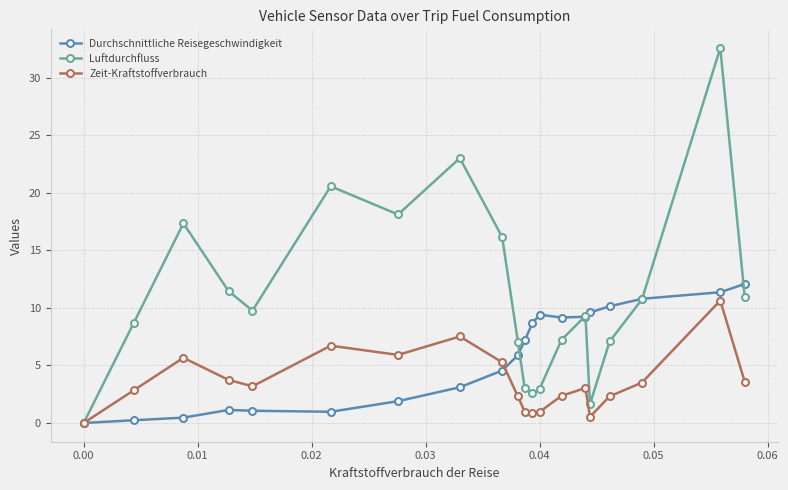

What is the difference between the maximum and minimum values in the Durchschnittliche Reisegeschwindigkeit series?

12.1